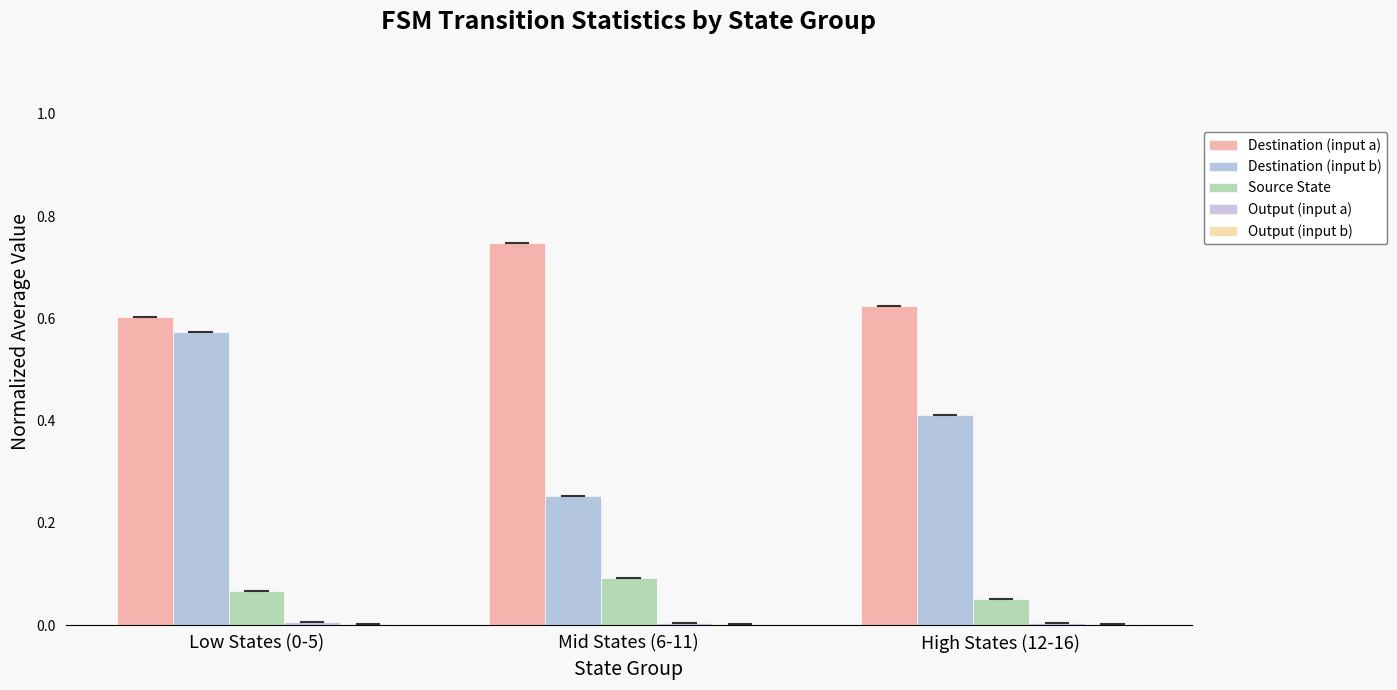

At which label is Destination (input a) closest to 0?

Low States (0-5)